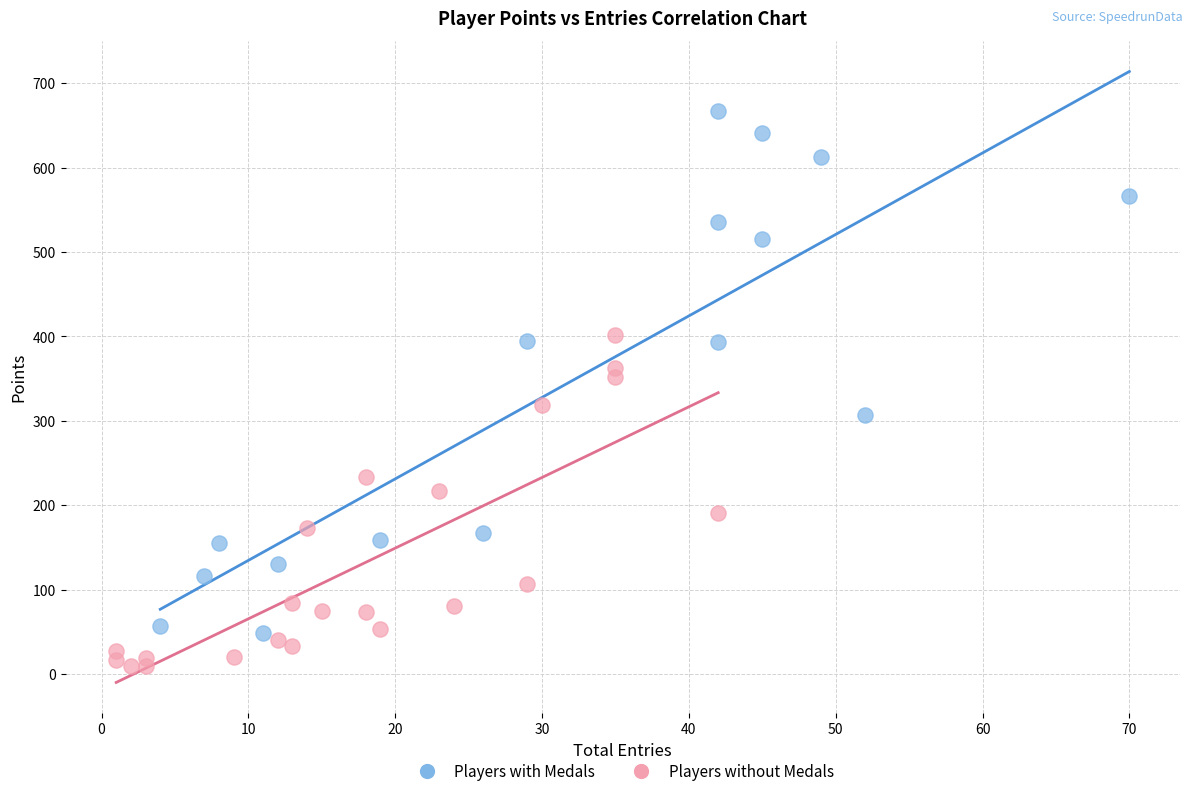

Which series has the largest Y range (max minus min)?

Players with Medals